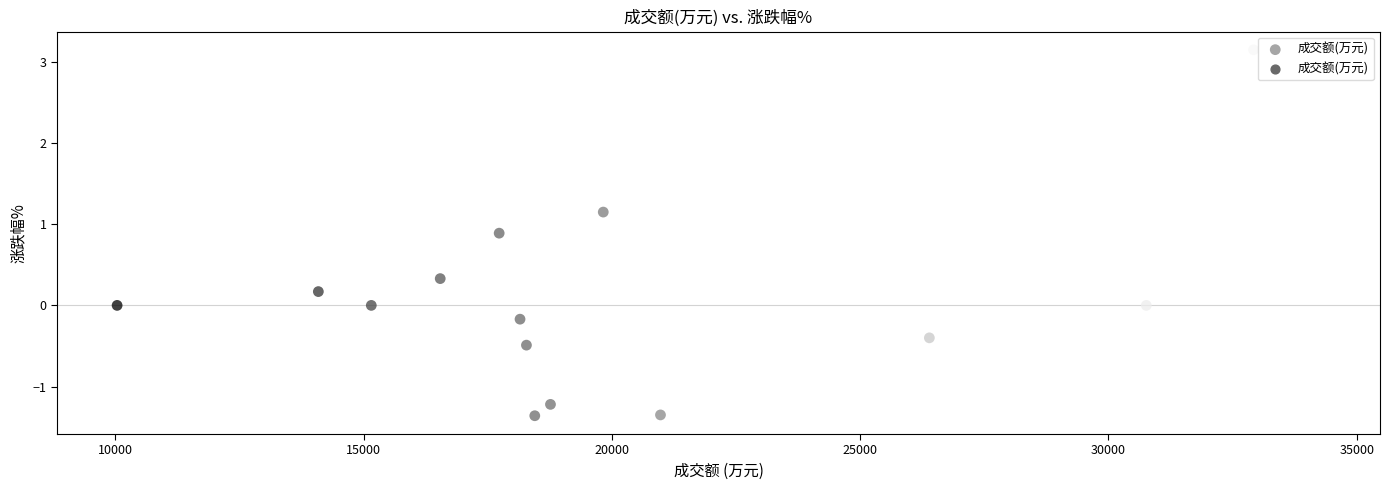

What is the range of Y values (max minus min)?

4.5